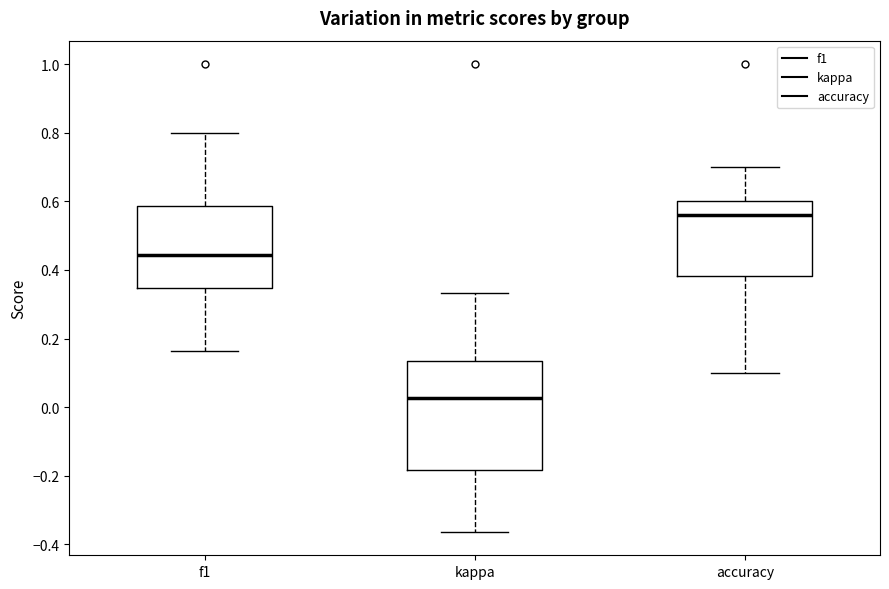

Which box's median line is the highest?

accuracy